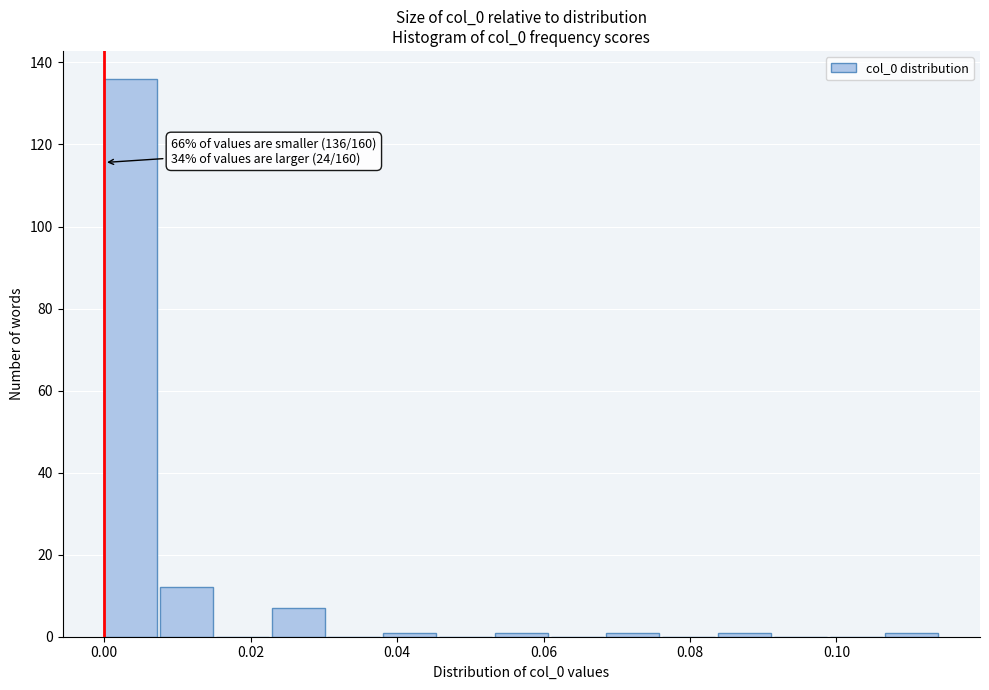

Read against the x-axis, roughly where is the centre of the tallest bar?

0.004